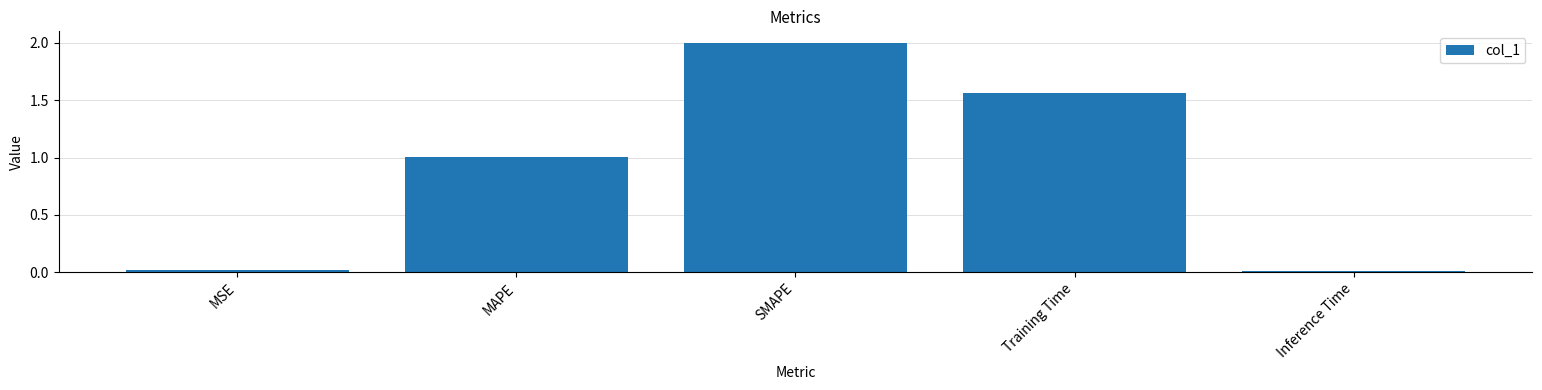

What is the sum of all values?

4.6